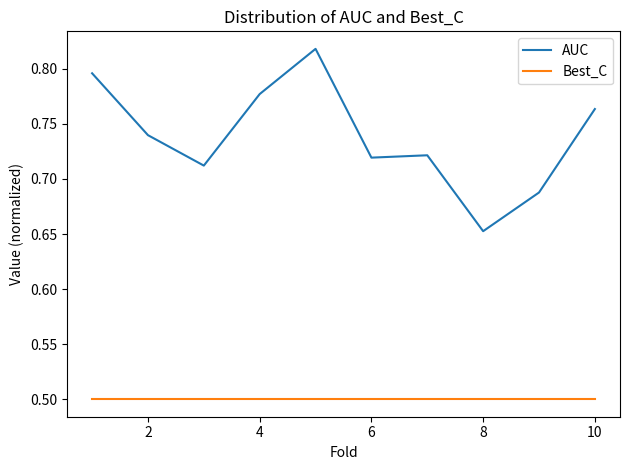

Rank the series by their maximum value, from lowest to highest.

Best_C, AUC